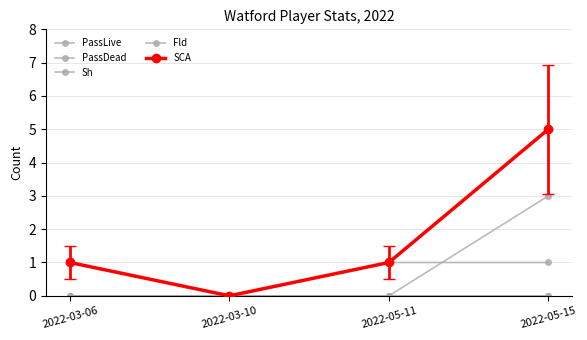

At which label is SCA closest to 2?

2022-03-06